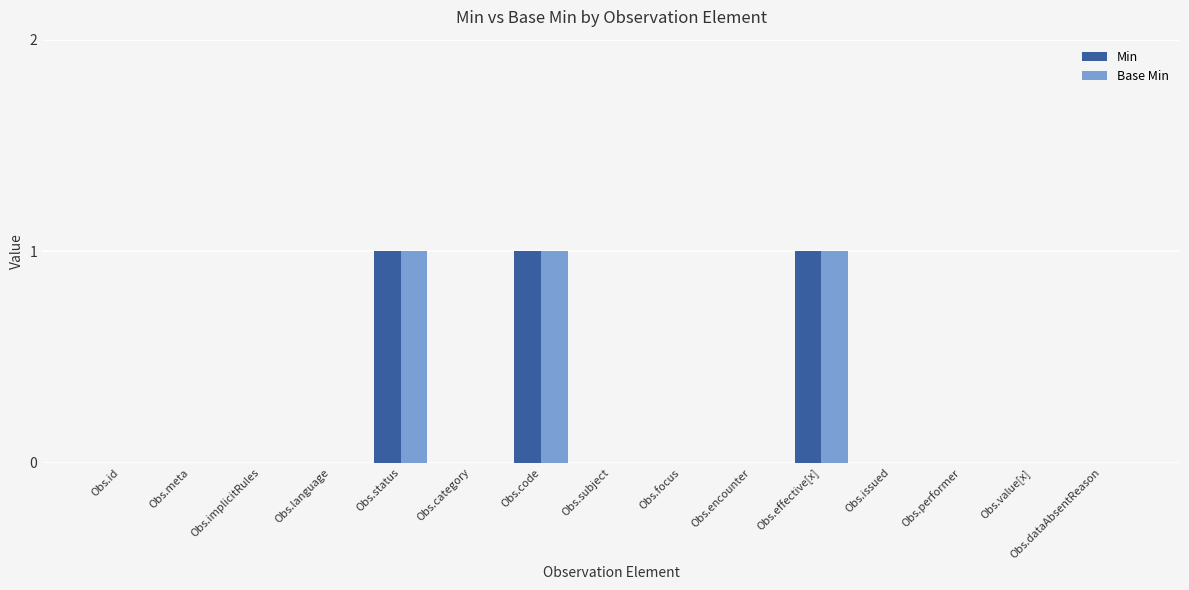

The Base Min series shows 0 at Obs.implicitRules. True or false?

True